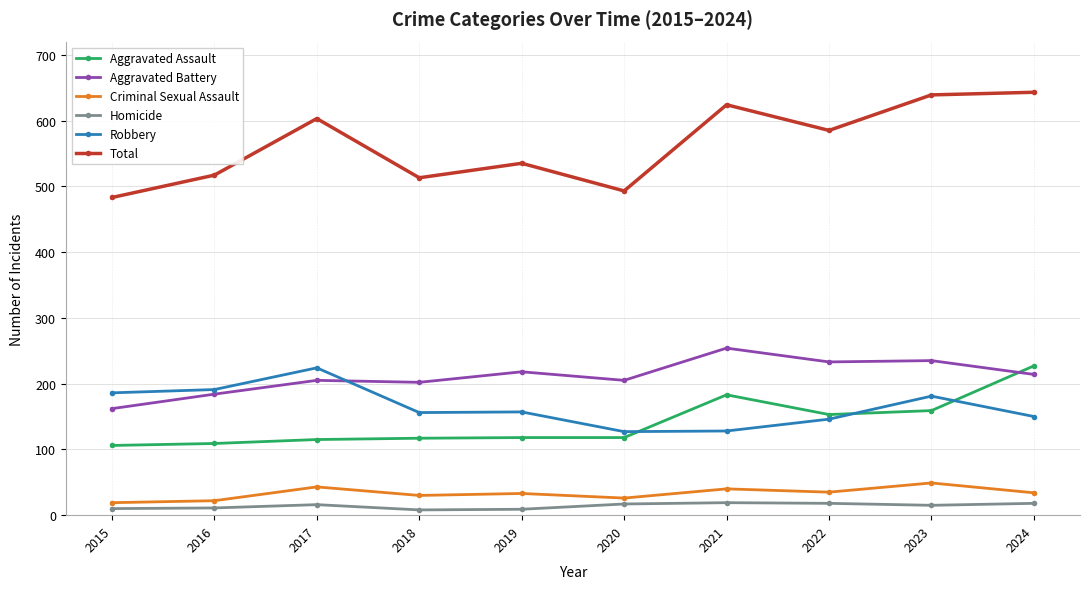

Which category has the lowest value in the Aggravated Battery series?

2015